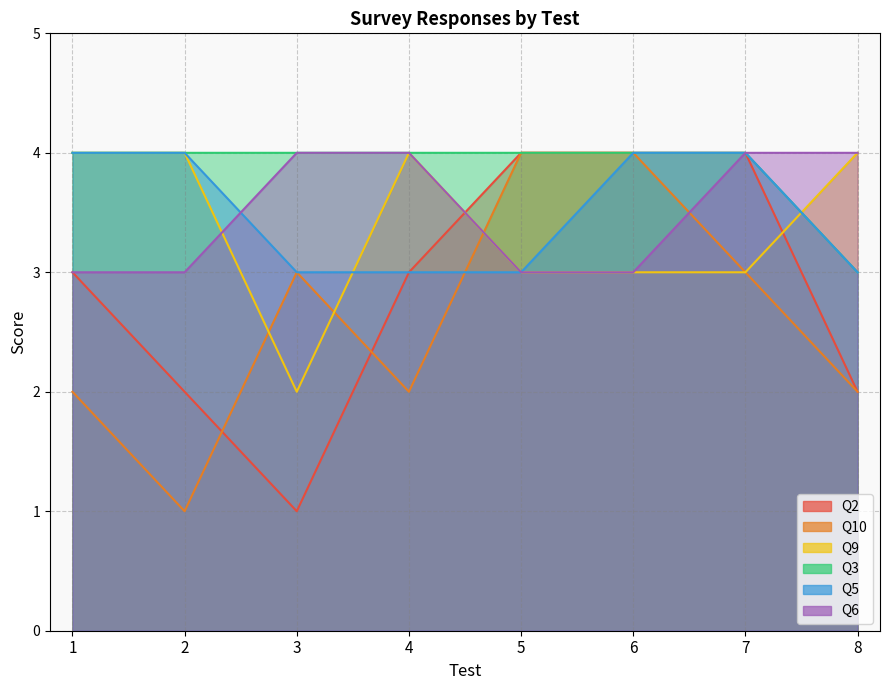

What is the difference between the maximum and second lowest values in the Q2 series?

2